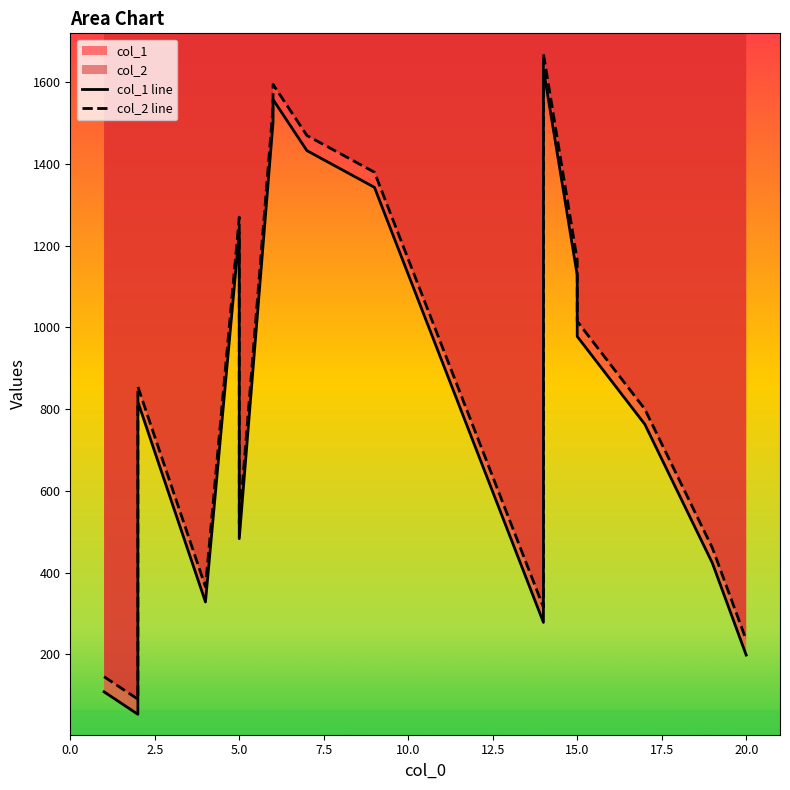

What is the total value across all series at 17?

1563